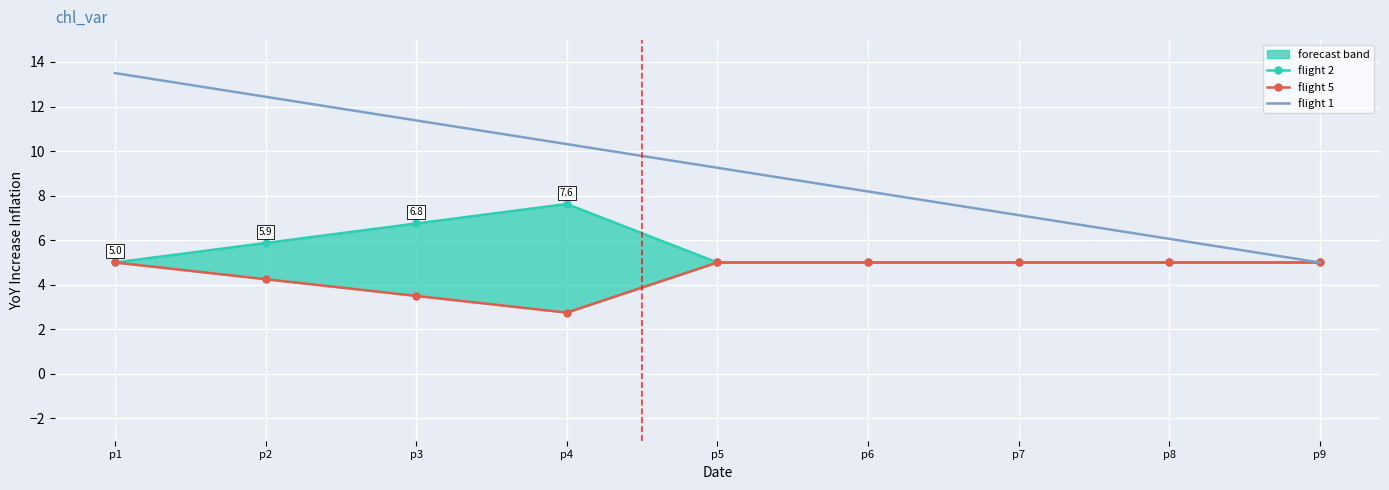

The value of flight 2 at p3 is 6.8. True or false?

True